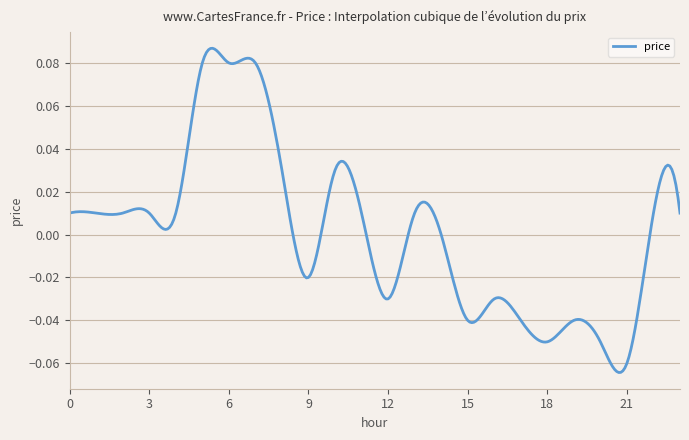

How many lines are shown in the chart?

1